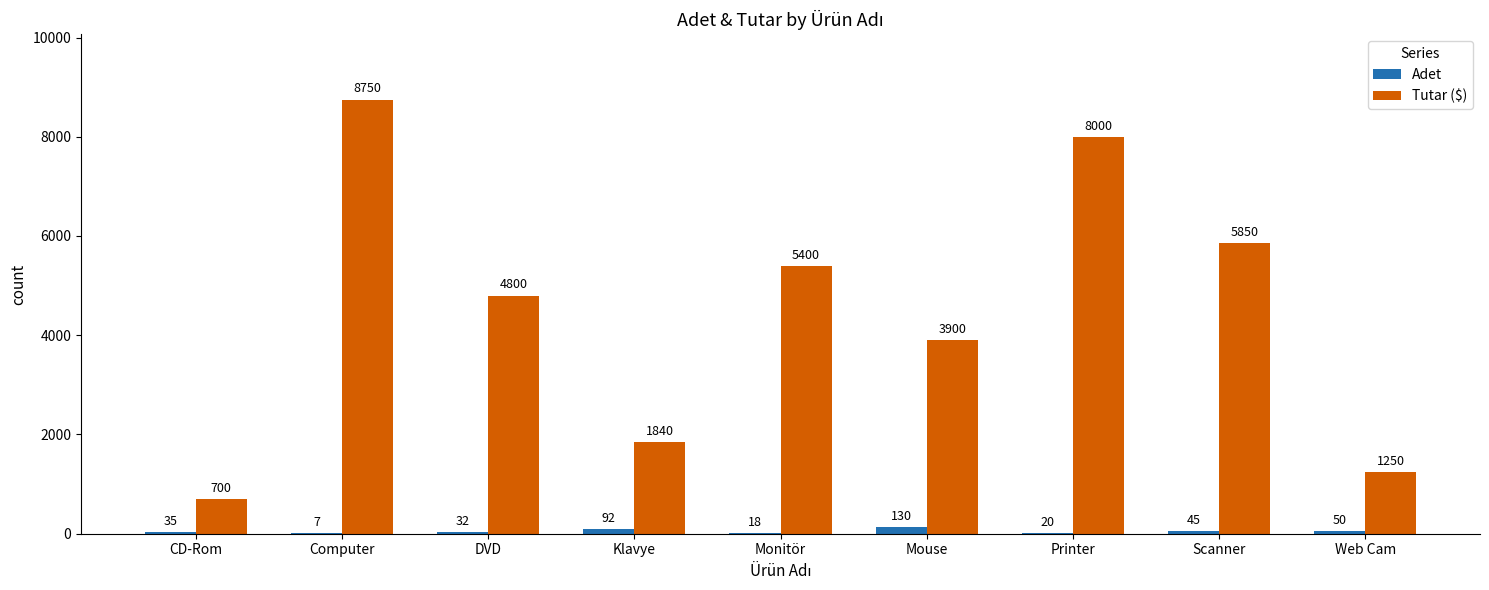

Is it true that Tutar ($) equals 13809 at Computer?

False